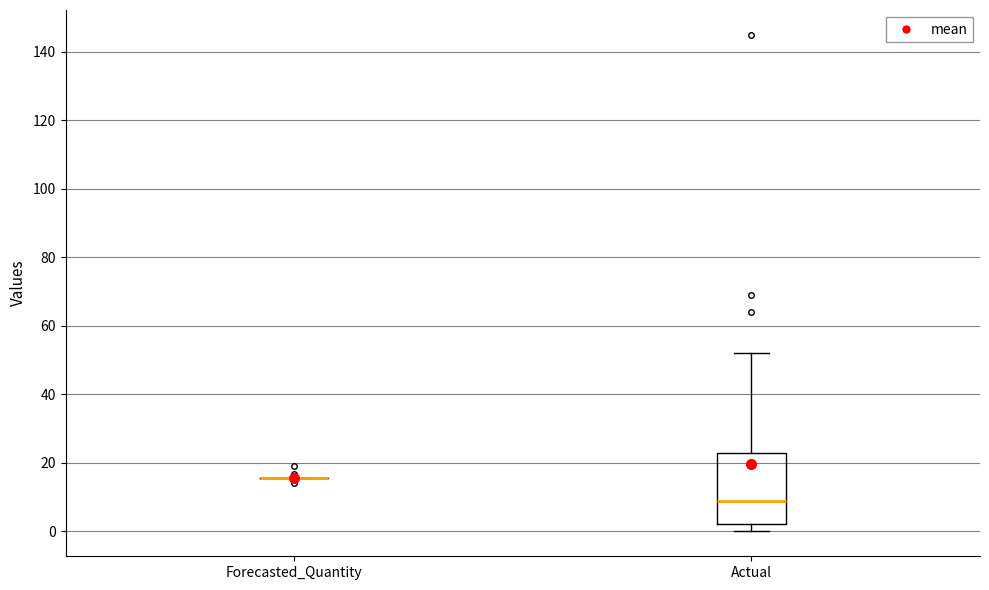

Comparing the boxes themselves (not the whiskers), which one is the tallest?

Actual